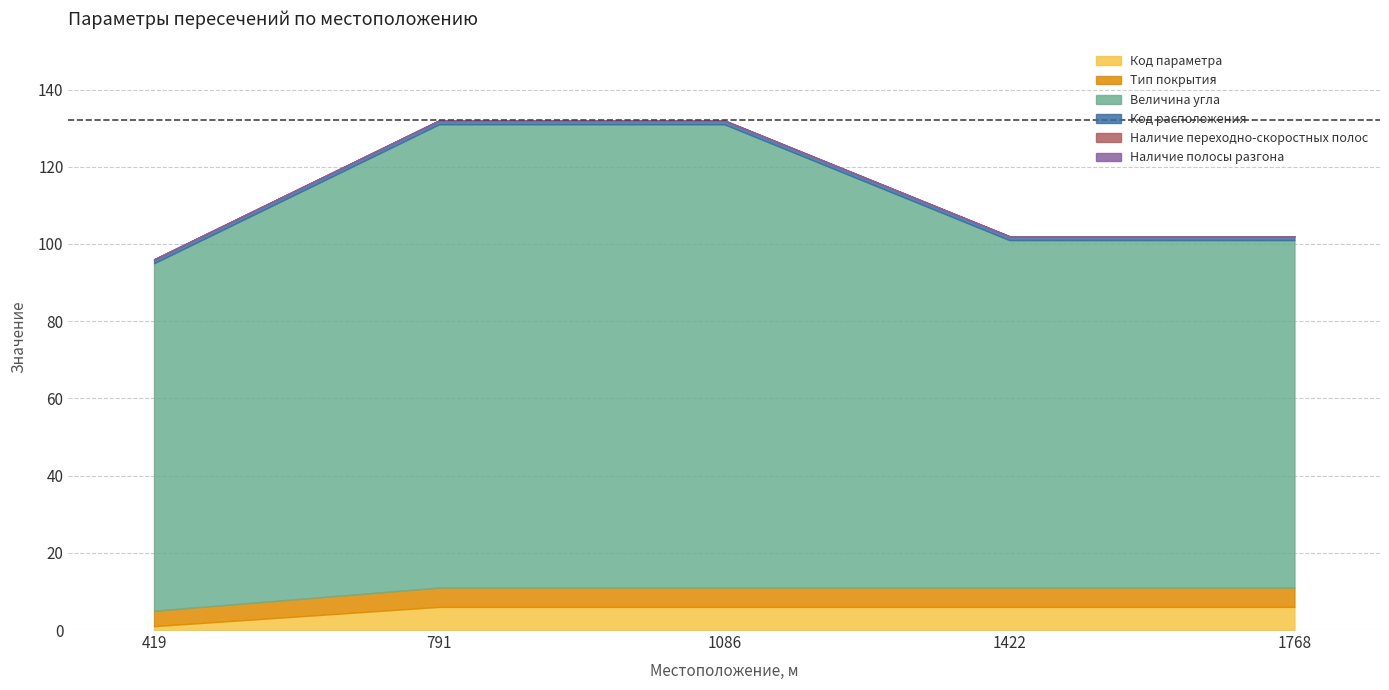

Reading right to left, what are all the values shown in this chart?

Код параметра: 6	6	6	6	1
Тип покрытия: 5	5	5	5	4
Величина угла: 90	90	120	120	90
Код расположения: 1	1	1	1	1
Наличие переходно-скоростных полос: 0	0	0	0	0
Наличие полосы разгона: 0	0	0	0	0